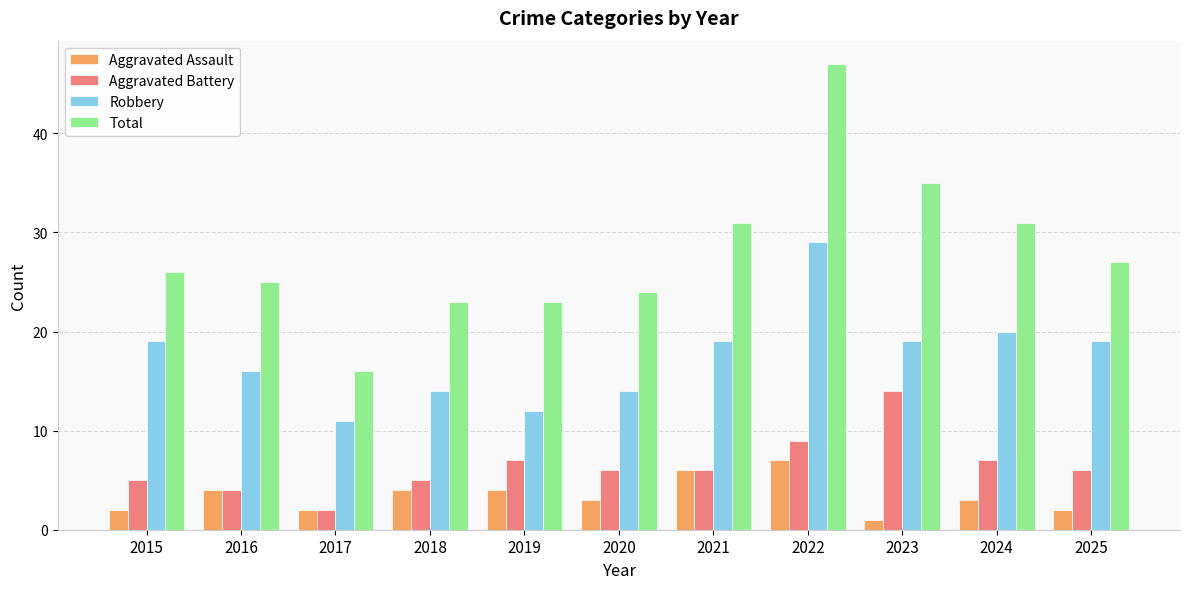

The value of Robbery at 2021 is 25. True or false?

False